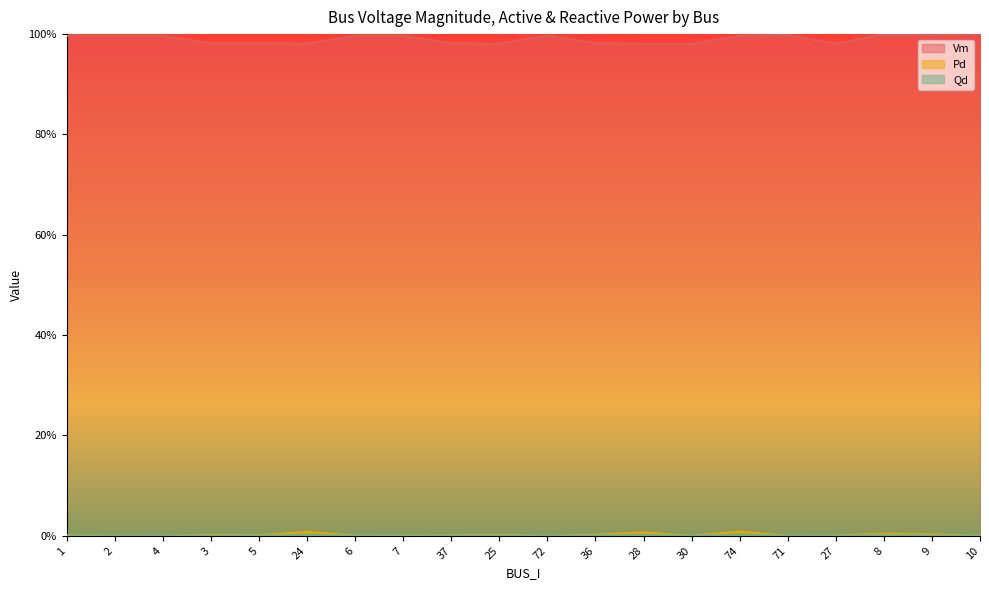

Does the chart display data point markers on the line(s)?

No